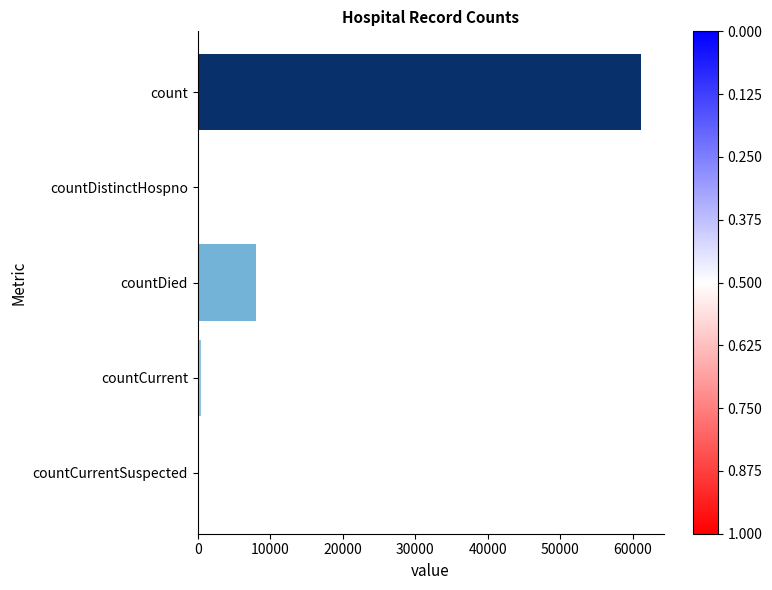

Which has a higher value, count or countDistinctHospno?

count